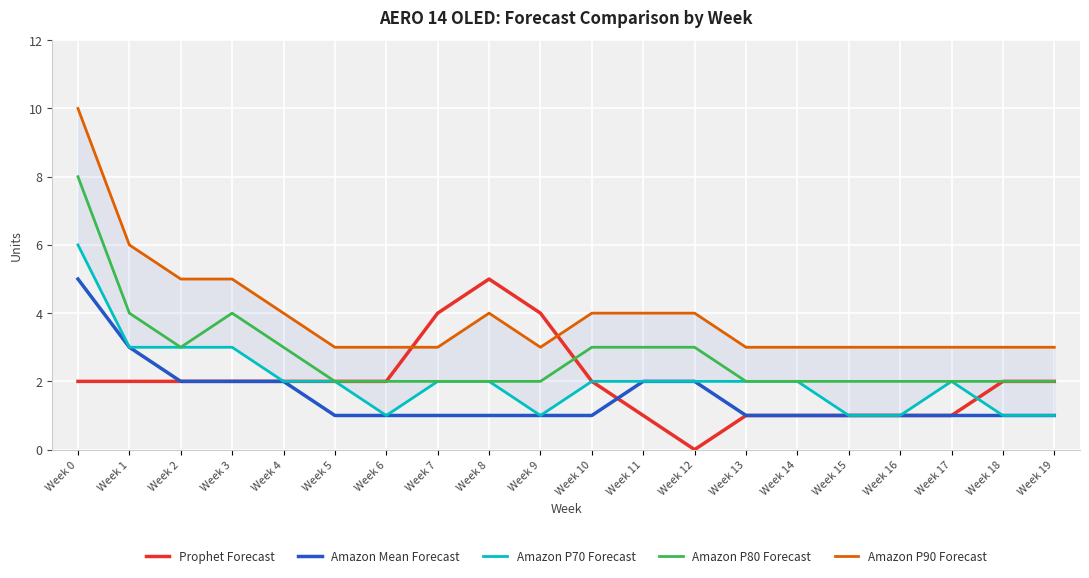

List the series in order of their peak value, lowest first.

Prophet Forecast, Amazon Mean Forecast, Amazon P70 Forecast, Amazon P80 Forecast, Amazon P90 Forecast